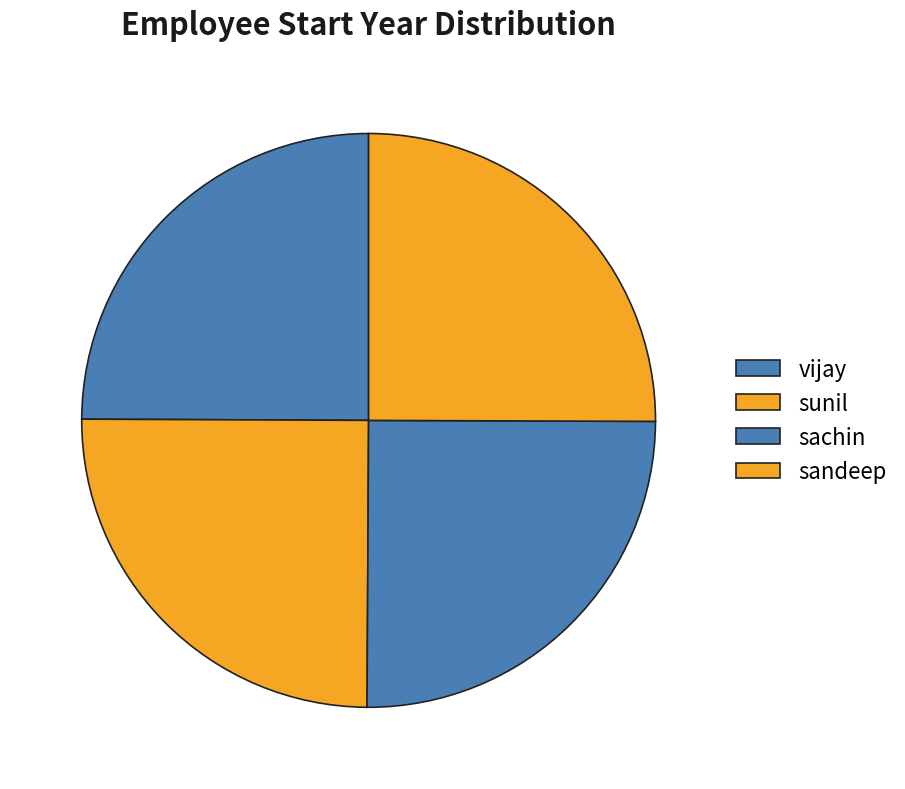

Count the number of slices in the pie.

4